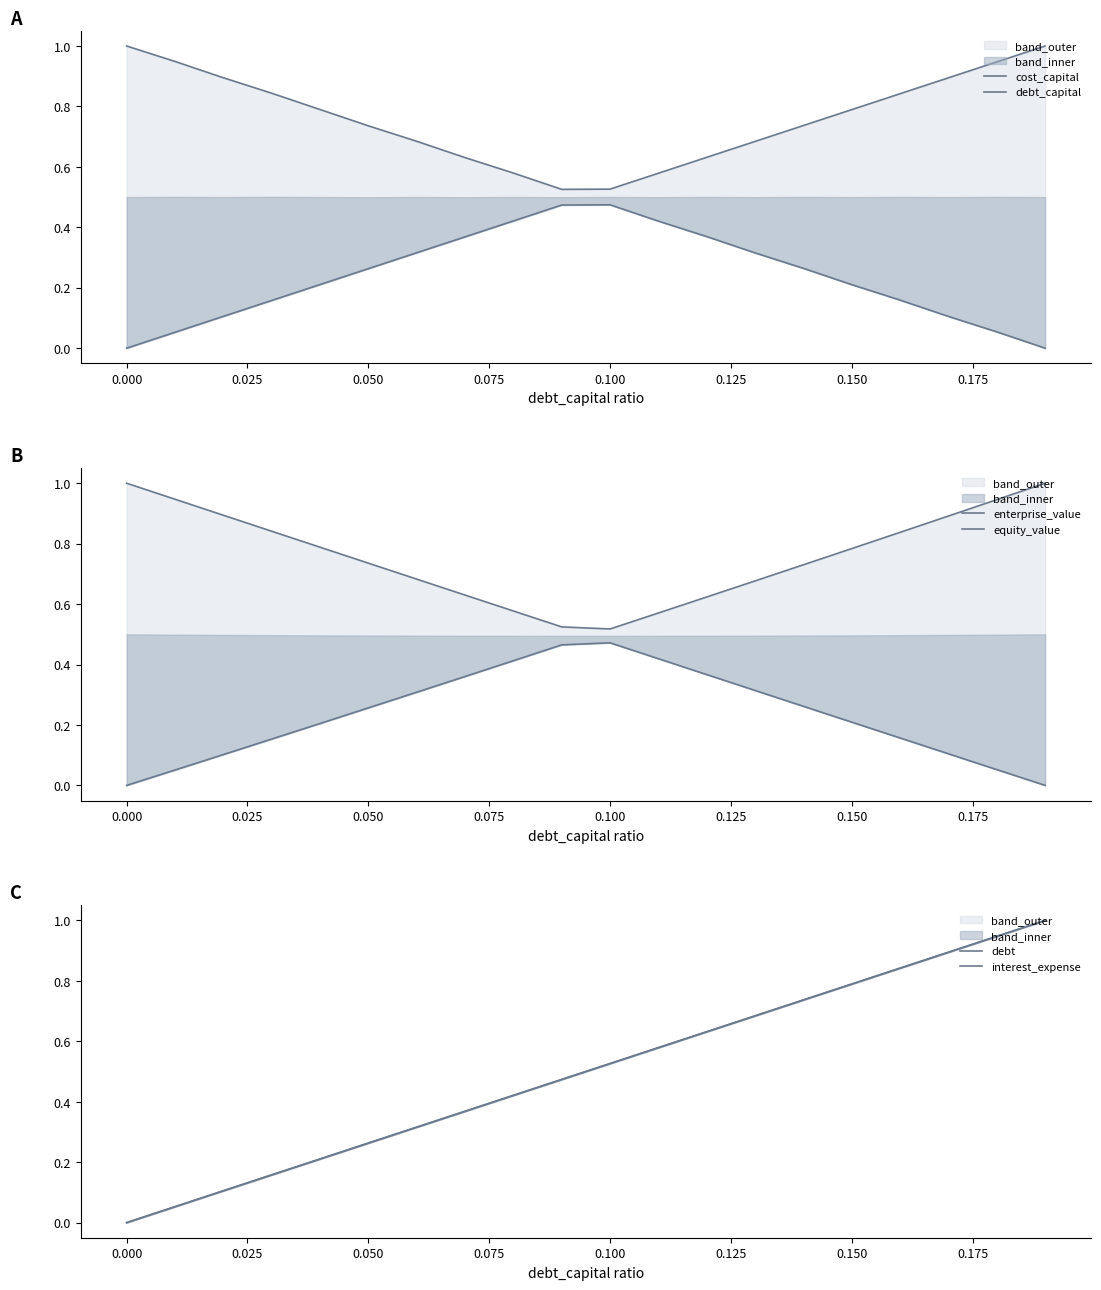

True or false: cost_capital and debt_capital cross at least once.

False